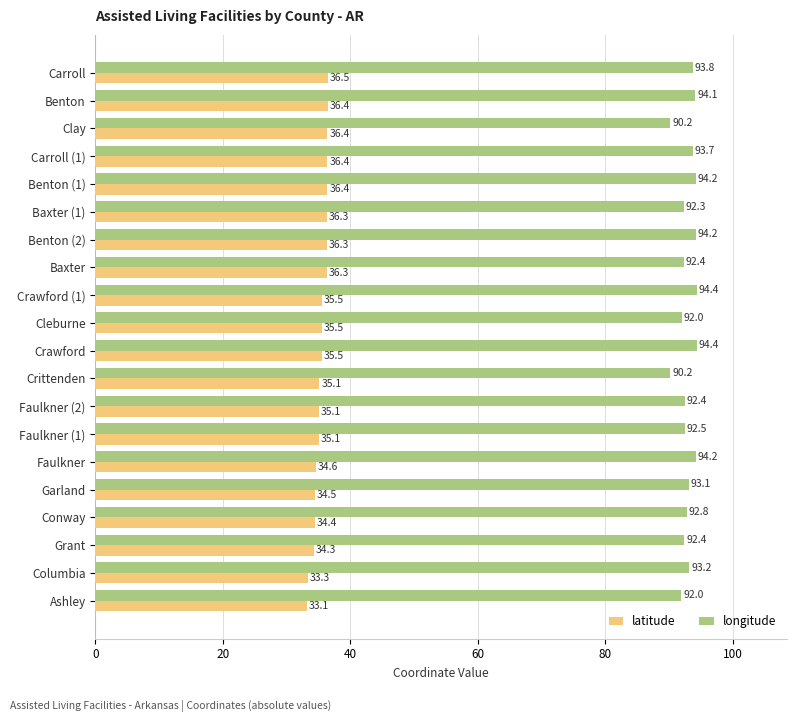

Between Benton (2) and Ashley, which series saw the biggest shift?

latitude